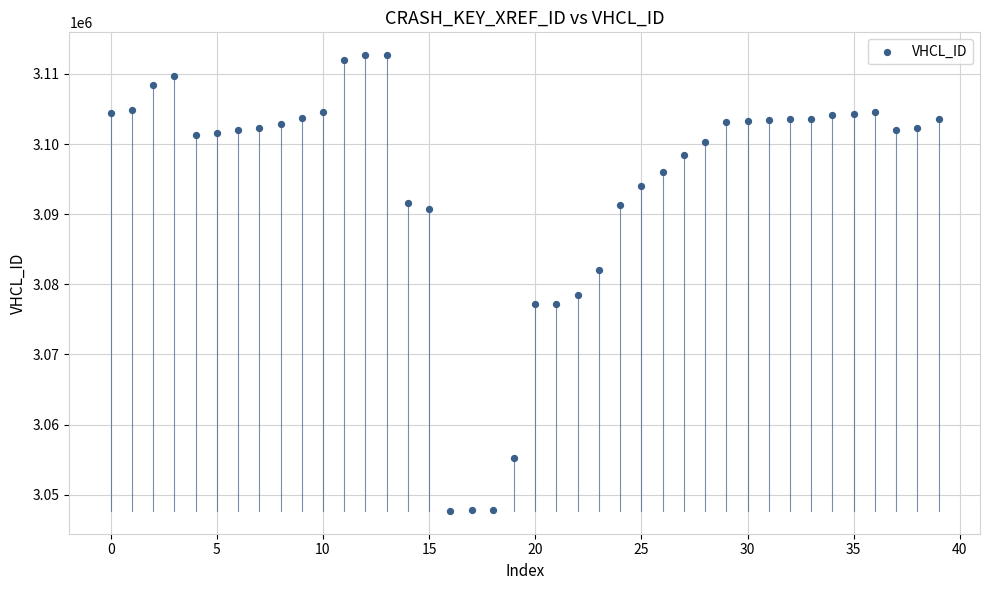

What is the range of Y values (max minus min)?

64988